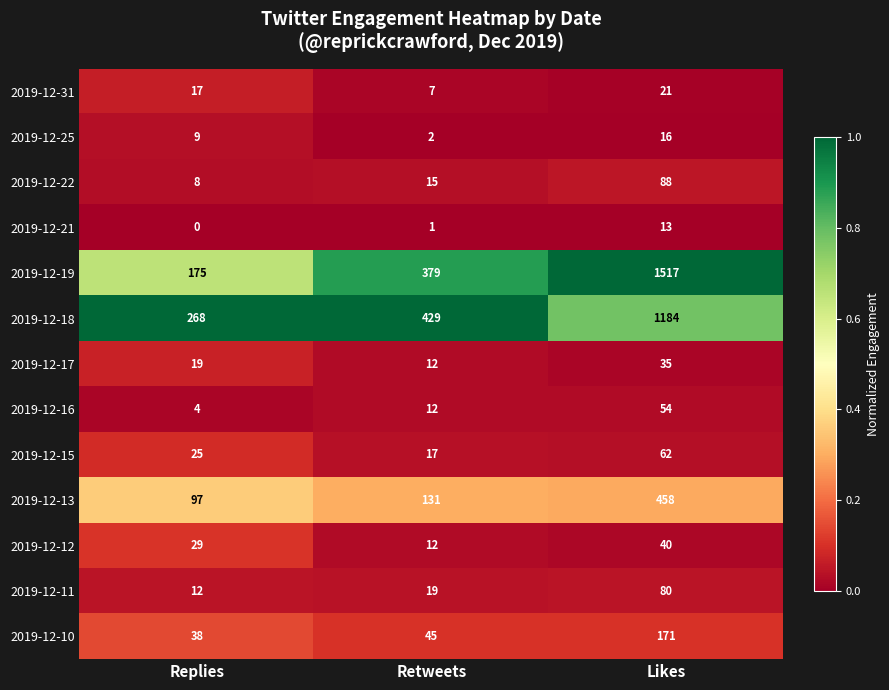

What is the difference between the highest and lowest values at Likes?

1504